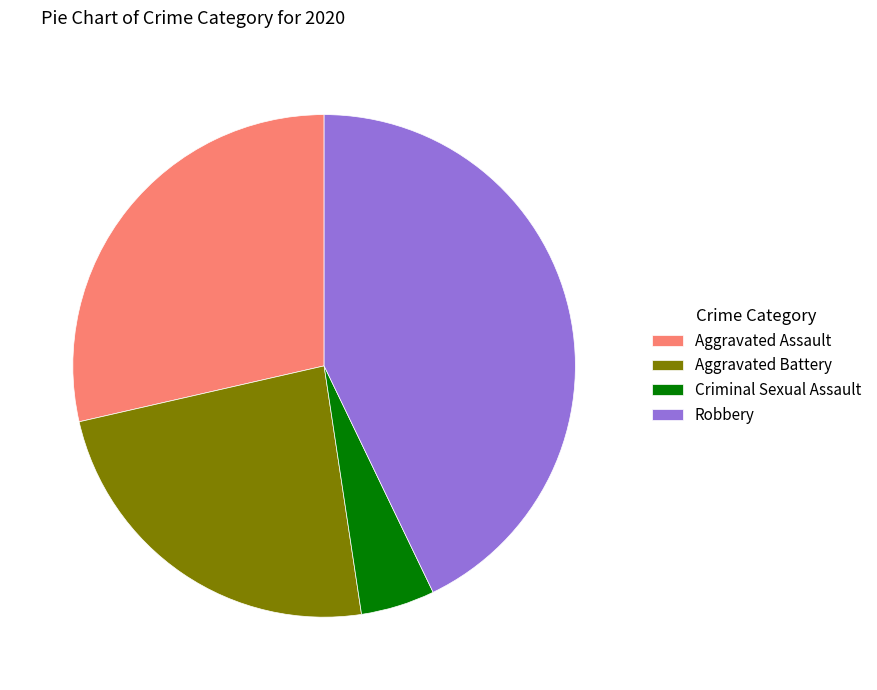

True or false: Aggravated Battery accounts for 24% of the total.

True